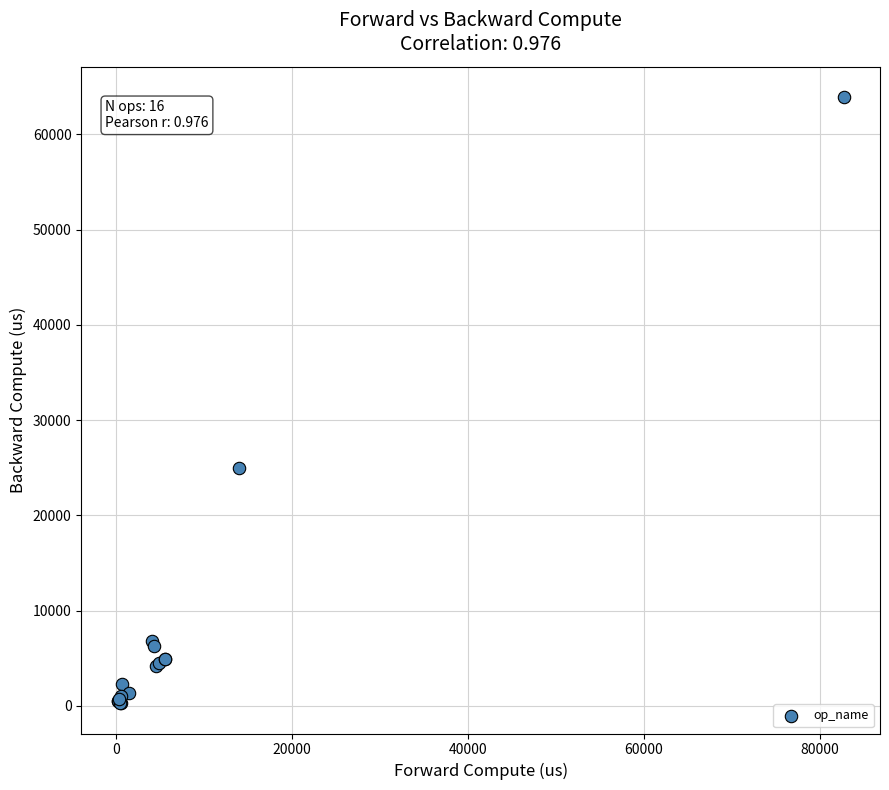

What Y value in the scatter plot is closest to 32093?

24962.4